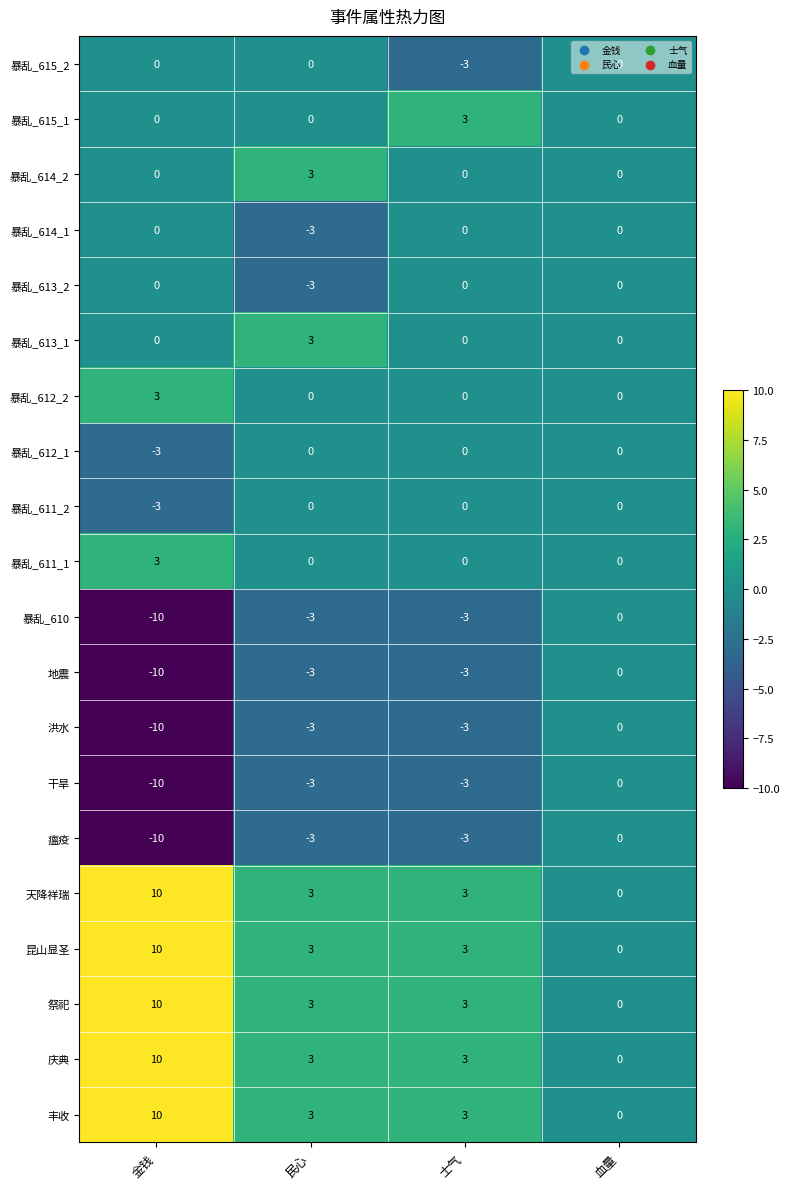

True or false: 暴乱_613_2 has a value of 2 at 金钱.

False